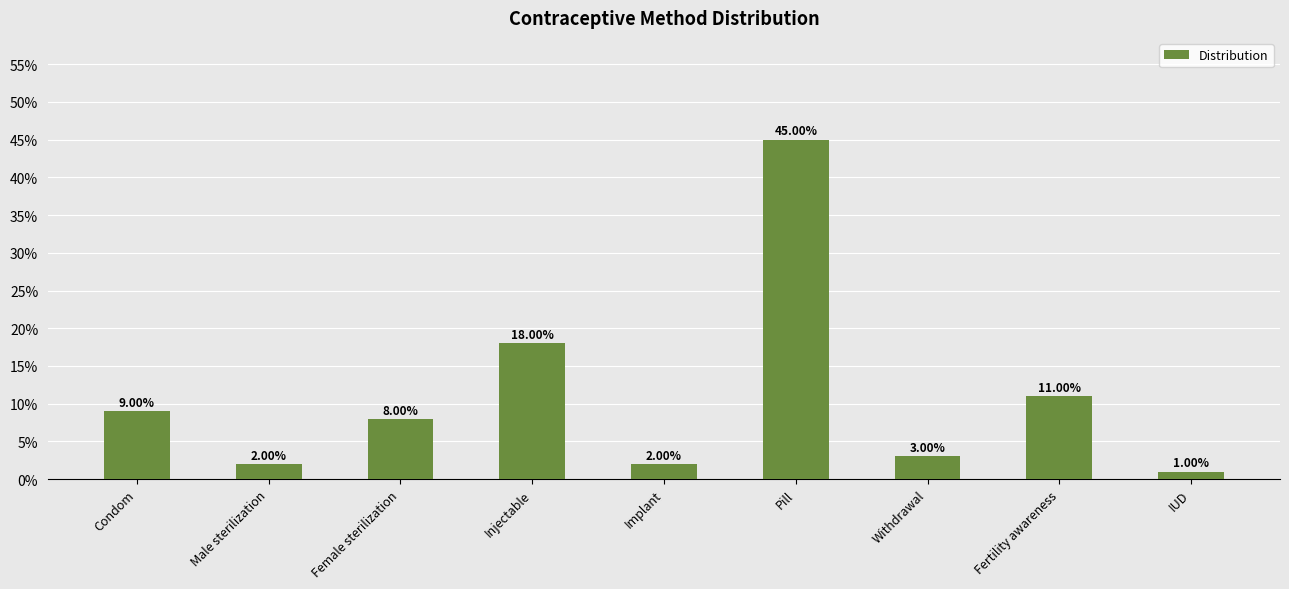

What is the label of the 8th bar from the left?

Fertility awareness